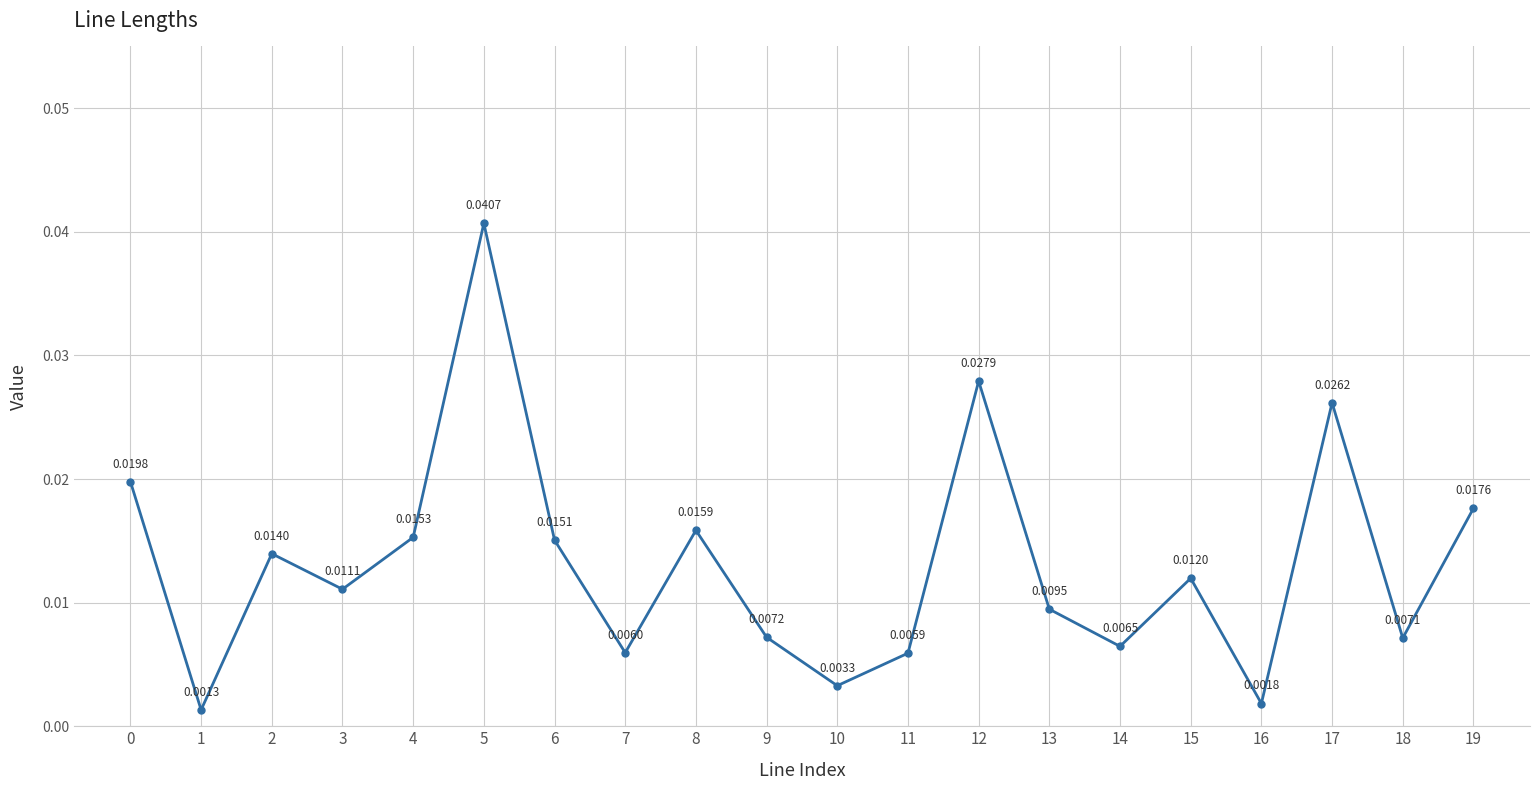

Between 7 and 2, which is larger?

2